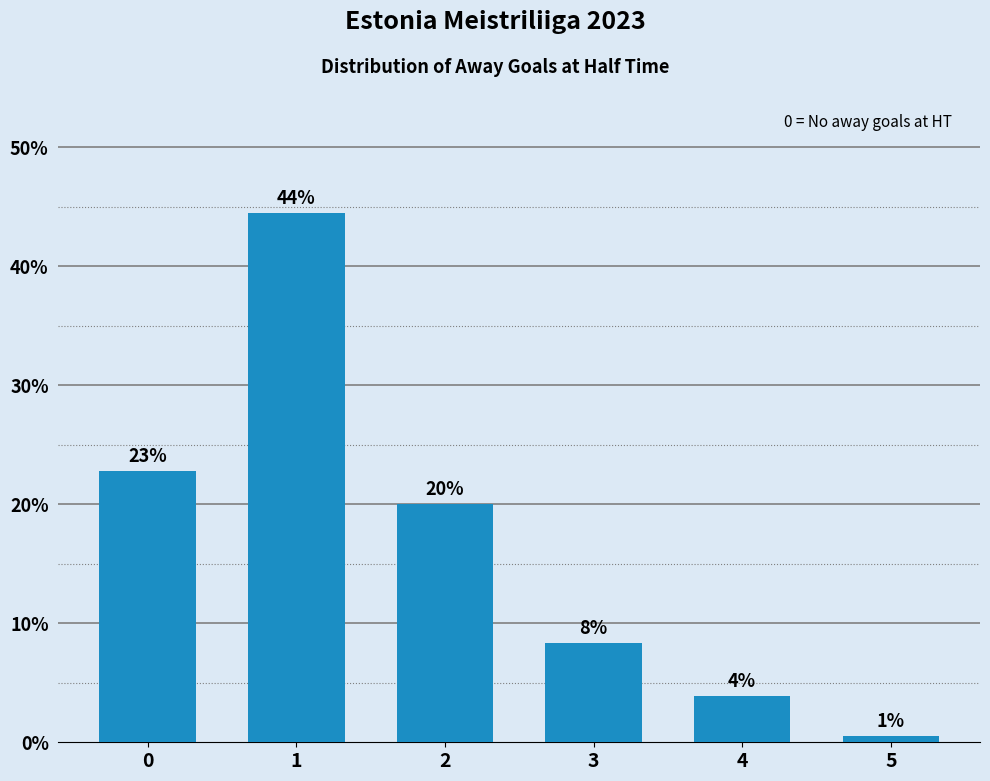

Does the chart contain any negative values?

No